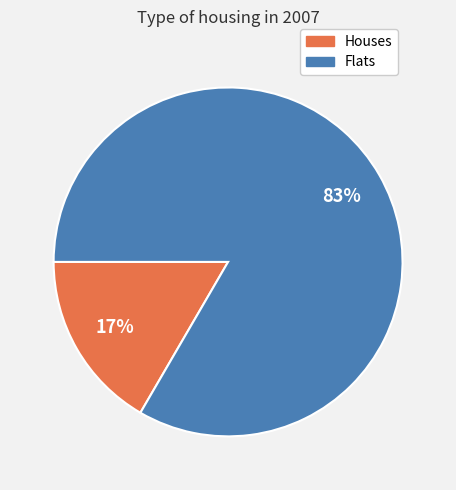

Is there a majority slice in this chart?

Yes